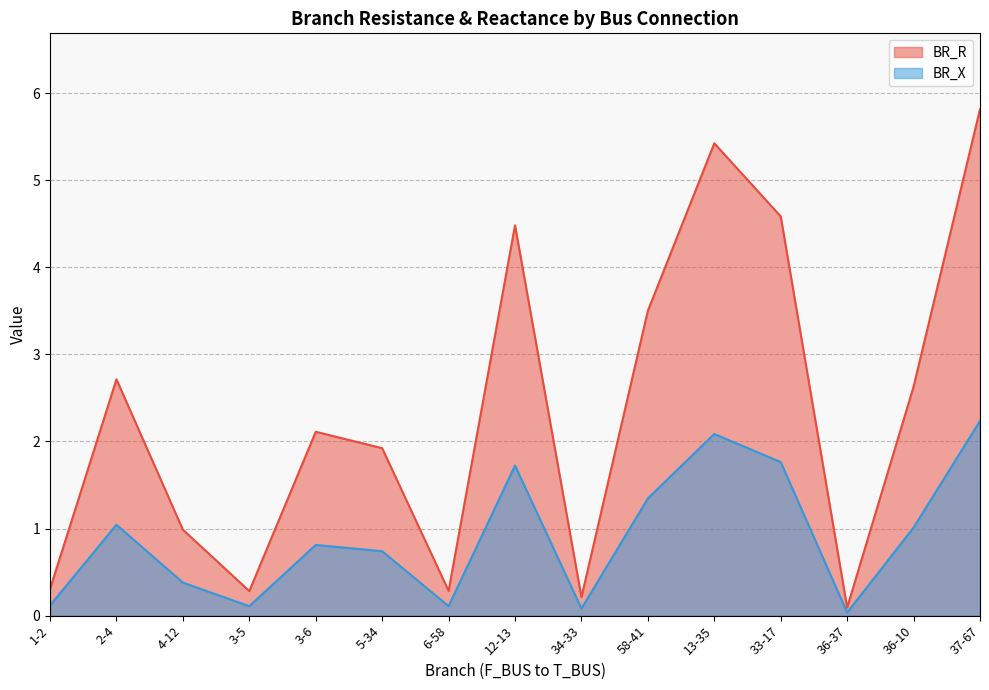

List the labels in order of BR_X value, smallest first.

36-37, 34-33, 3-5, 6-58, 1-2, 4-12, 5-34, 3-6, 36-10, 2-4, 58-41, 12-13, 33-17, 13-35, 37-67